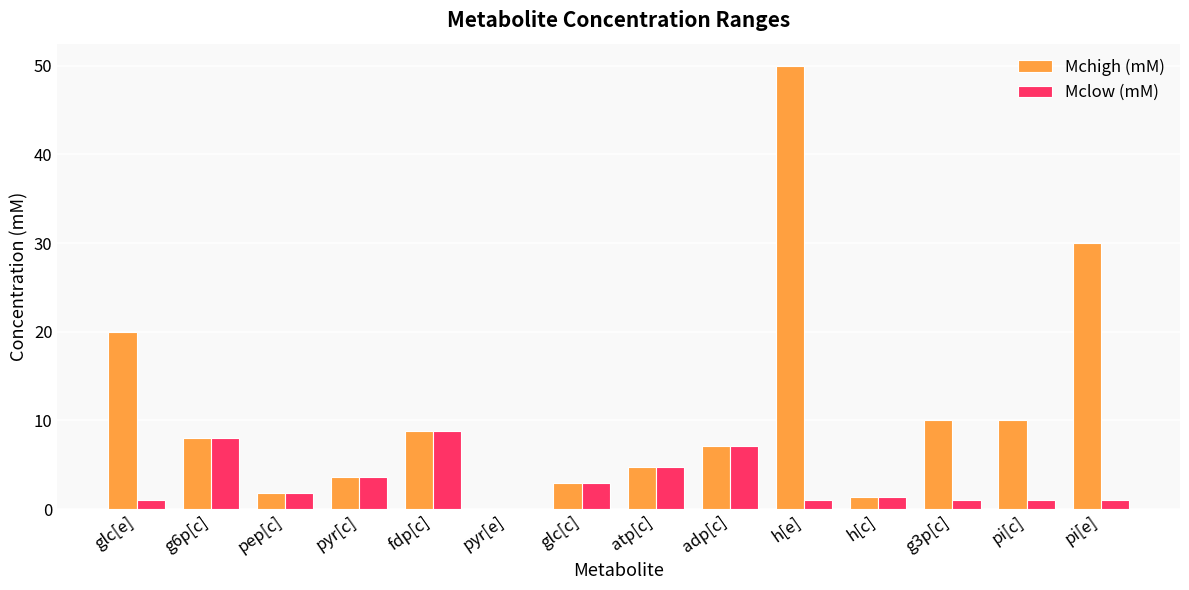

What is the sum of all Mclow (mM) values?

43.4